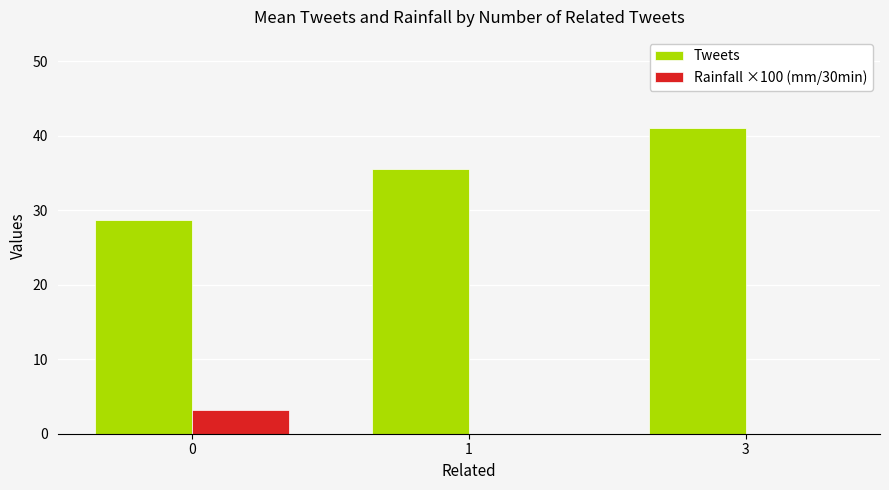

Reading left to right, what are all the values shown in this chart?

Tweets: 0=28.6	1=35.5	3=41.0
Rainfall ×100 (mm/30min): 0=3.2	1=0.0	3=0.0